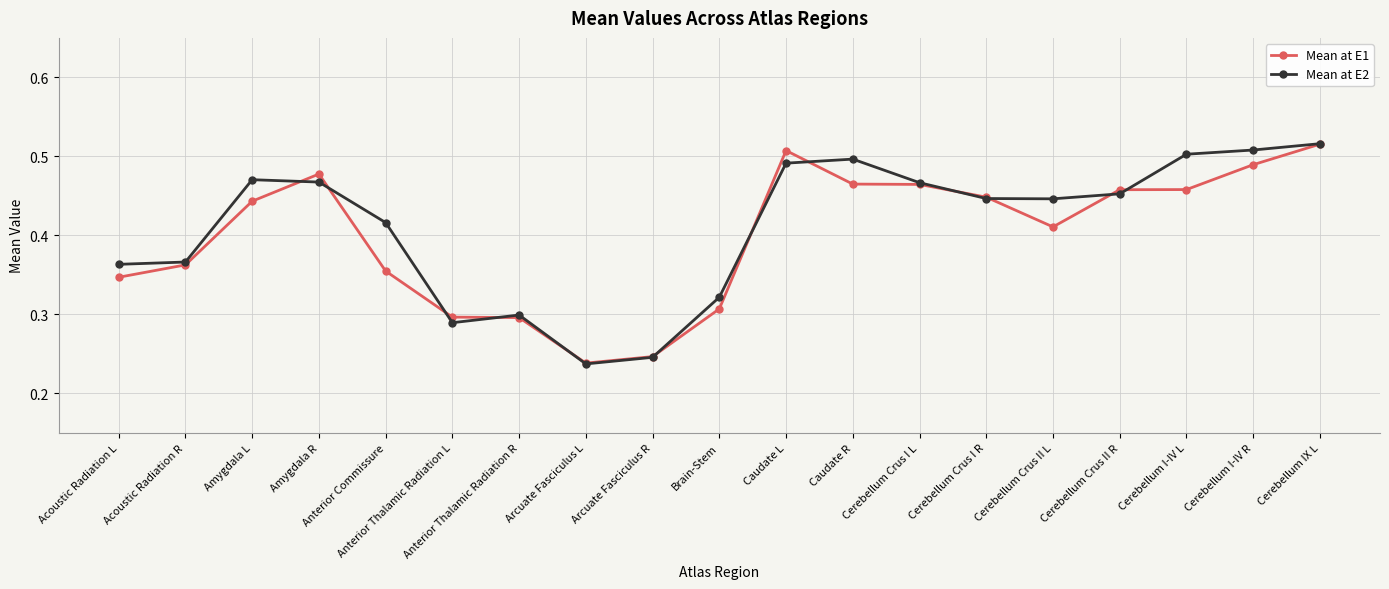

At which category is the sum across all series the highest?

Cerebellum IX L